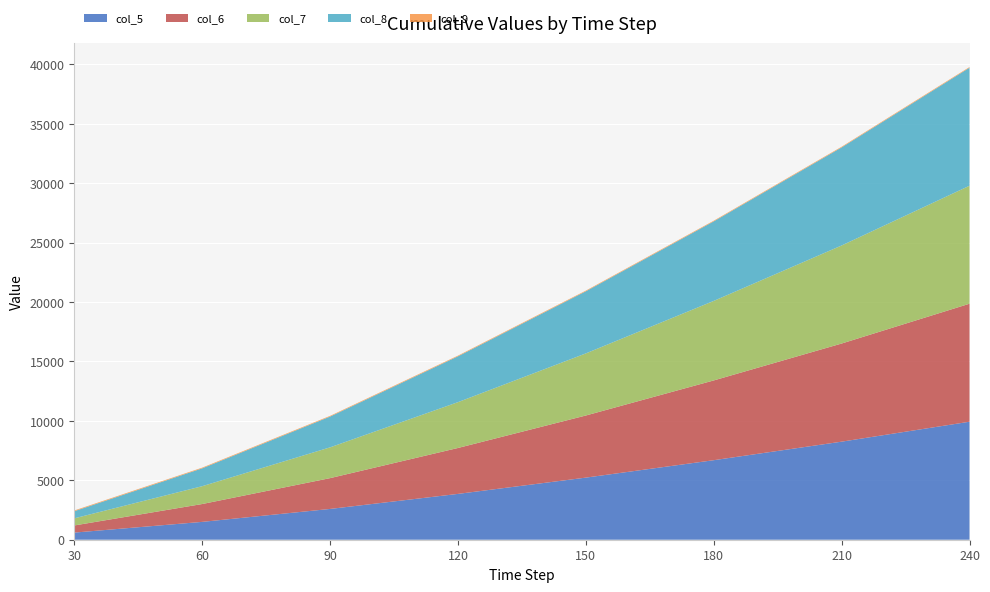

Reading left to right, list all the values displayed in this chart.

col_5: 599.9	1501.6	2590.9	3856.6	5226.6	6692.7	8252.1	9930.2
col_6: 599.9	1501.6	2590.9	3863.4	5226.6	6711.4	8257.2	9930.2
col_7: 599.9	1501.6	2590.9	3856.7	5226.6	6693.1	8252.2	9930.2
col_8: 599.9	1501.6	2590.9	3856.6	5226.6	6692.7	8252.1	9930.2
col_9: 59.9	58.4	57.4	57.3	55.7	55.6	57.0	57.2